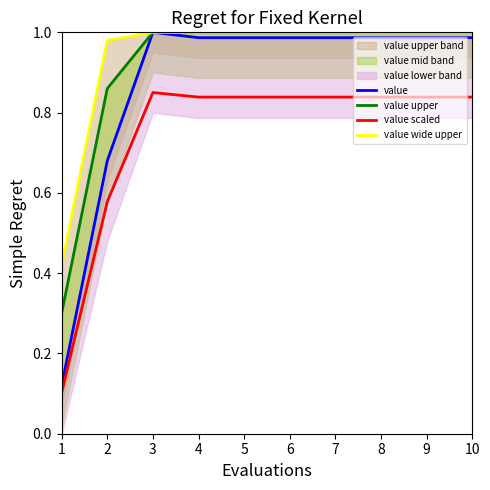

Rank the categories by value upper value from lowest to highest.

1, 2, 3, 4, 5, 6, 7, 8, 9, 10